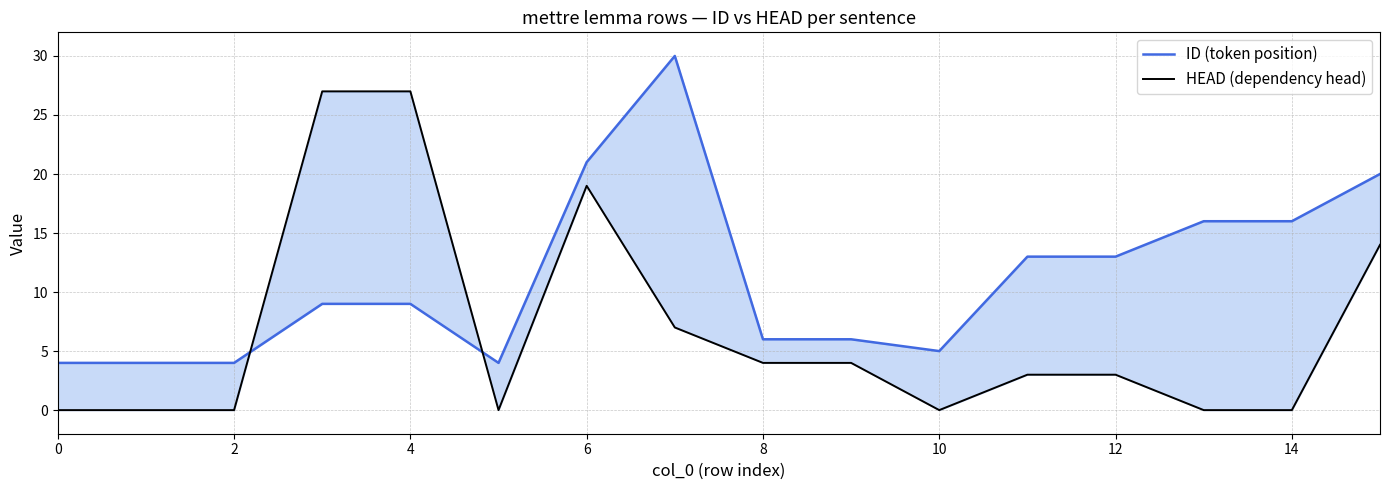

How many data points in HEAD (dependency head) are less than 3?

7